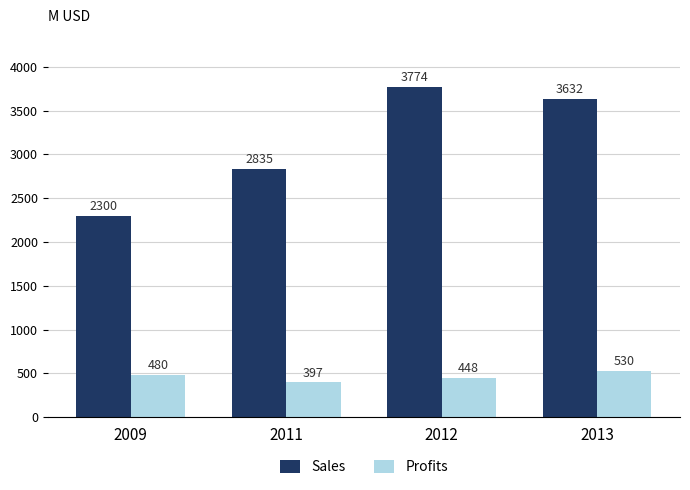

What is the average value of the Profits series?

463.6